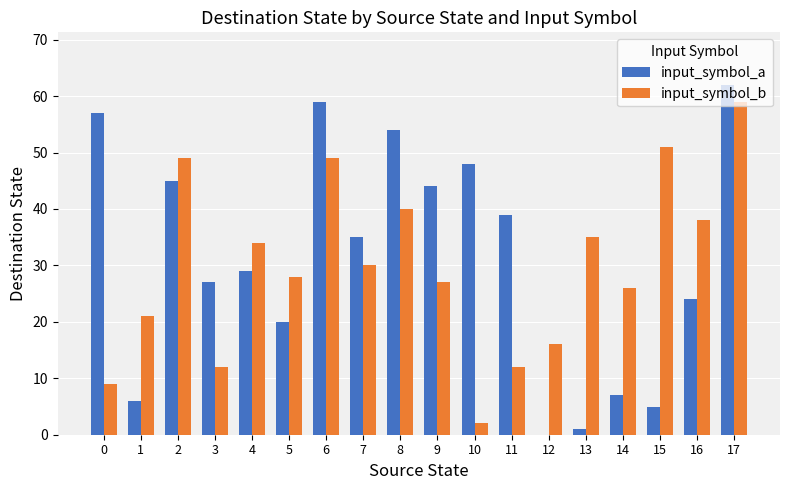

The input_symbol_b series shows 25 at 17. True or false?

False